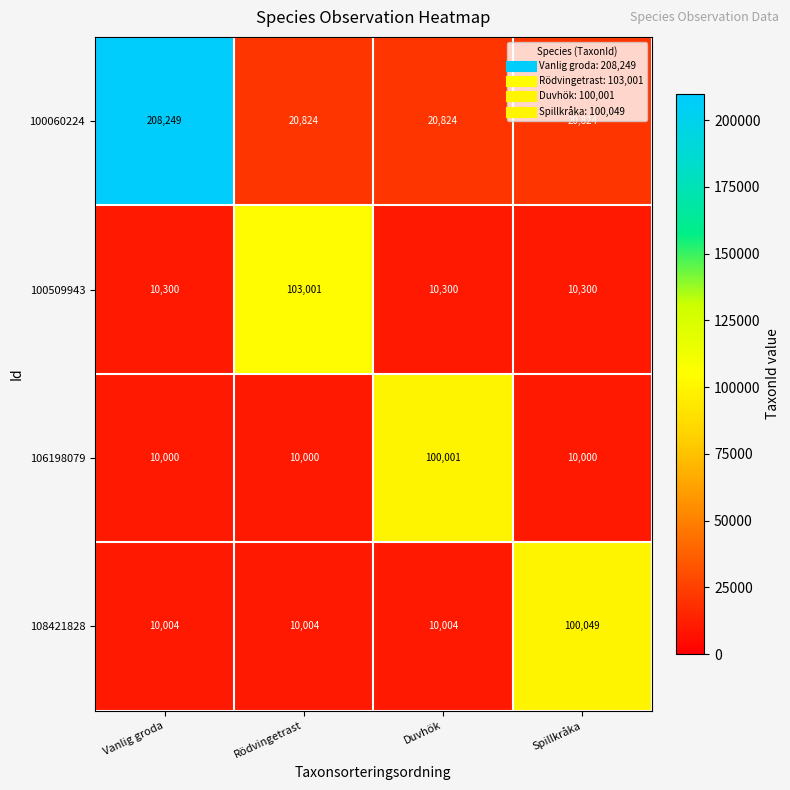

At Vanlig groda, list the series in order from largest to smallest.

100060224, 100509943, 108421828, 106198079